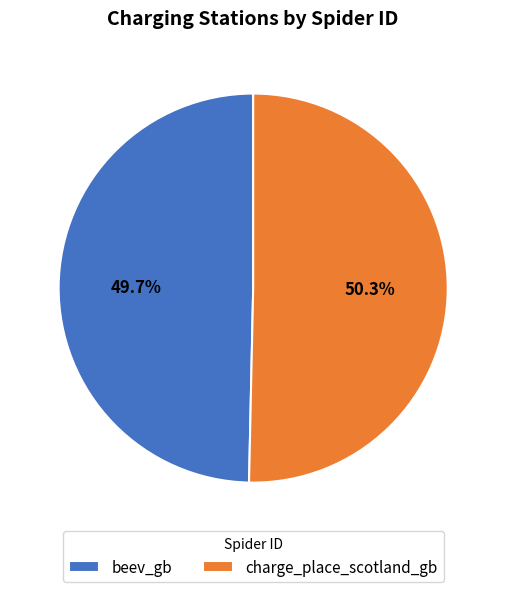

Between charge_place_scotland_gb and beev_gb, which is larger?

charge_place_scotland_gb